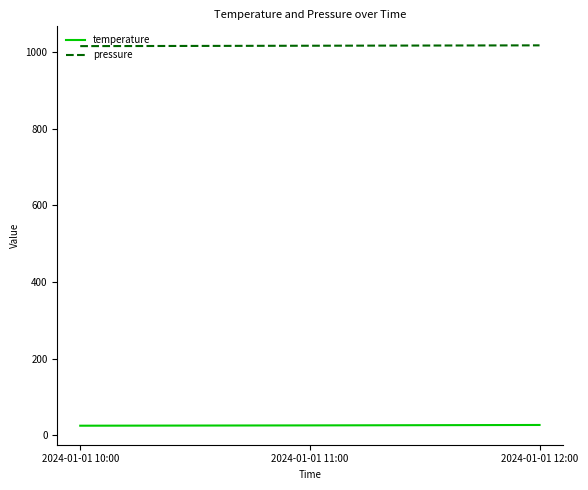

Is it true that pressure equals 1561.4 at 2024-01-01 11:00?

False